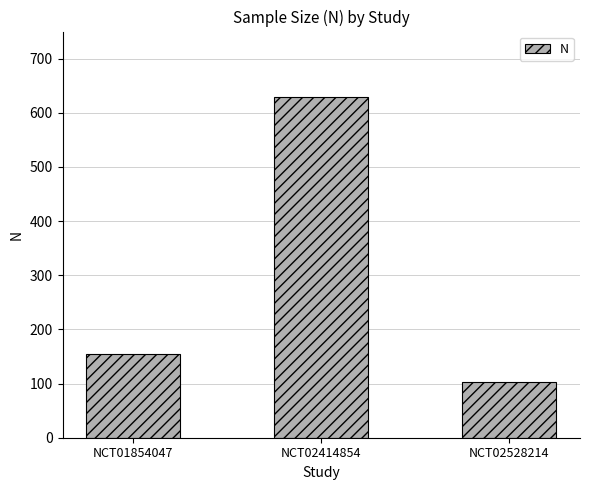

Reading right to left, transcribe all the data shown in this chart.

102	630	154